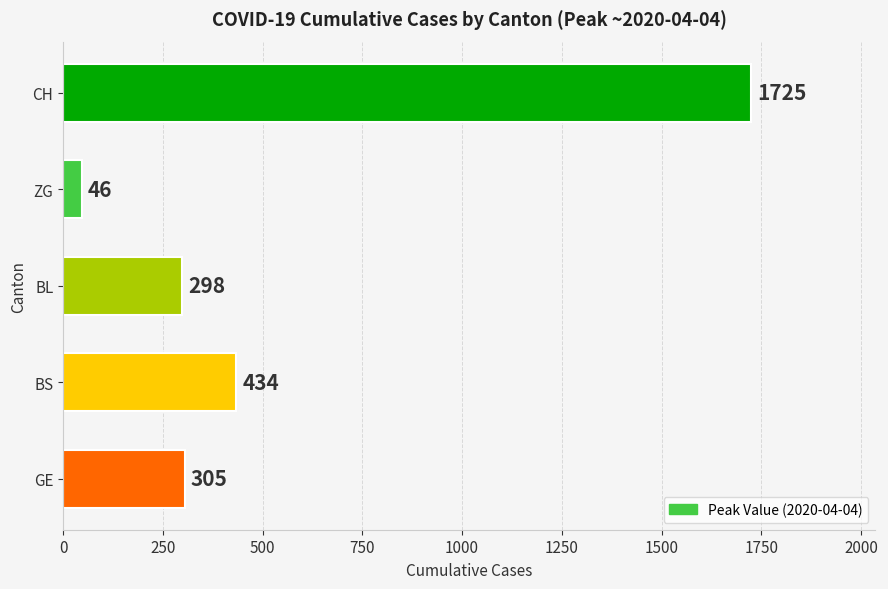

What is the greatest value displayed?

1725